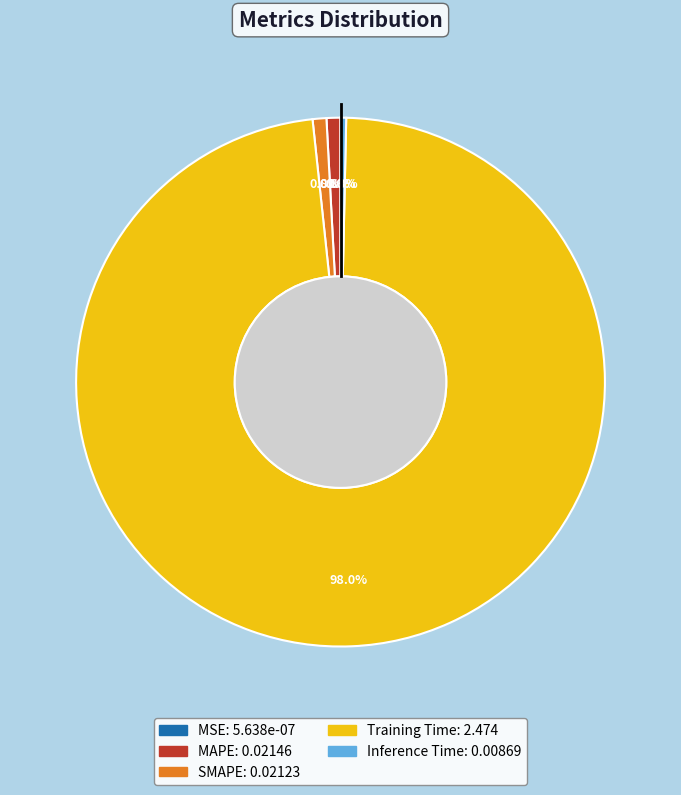

Between Training Time and MAPE, which is larger?

Training Time